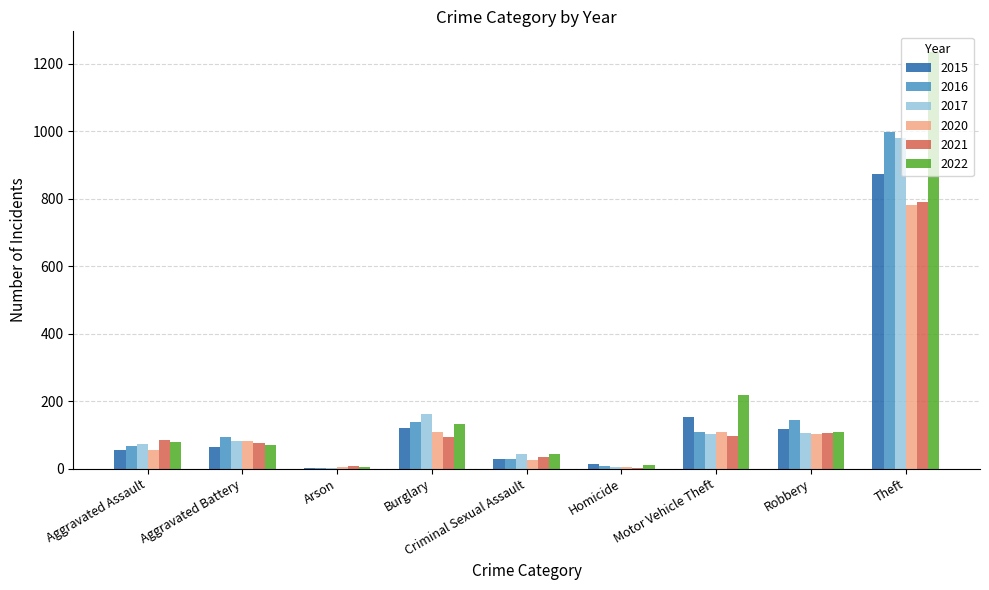

What is the maximum value shown in the chart?

1235